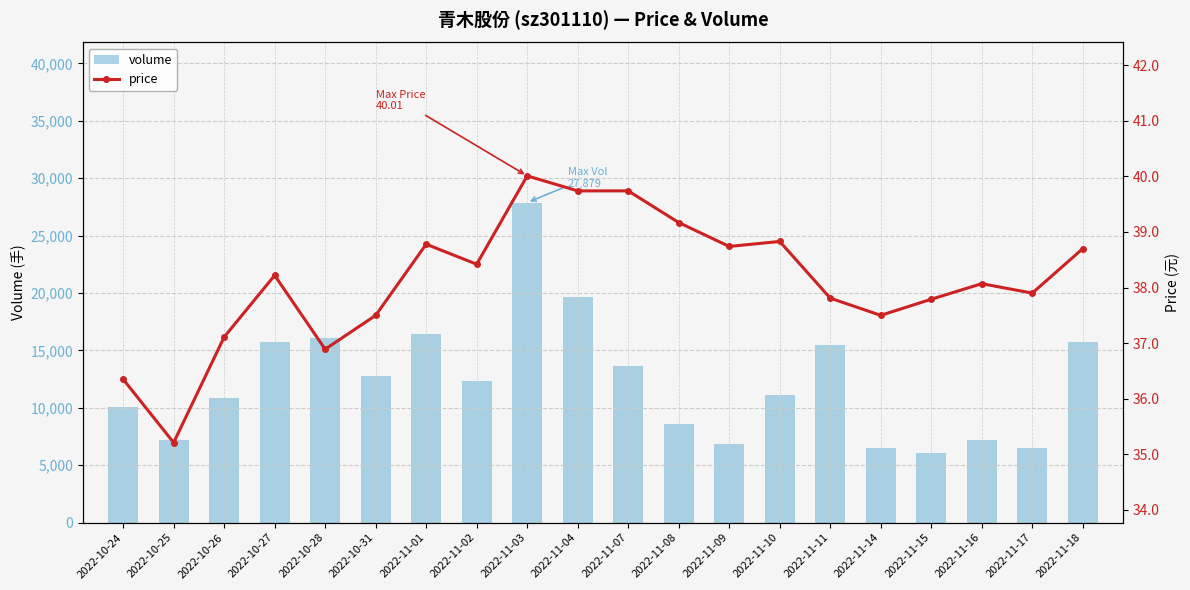

What position from the right is 2022-11-10?

7